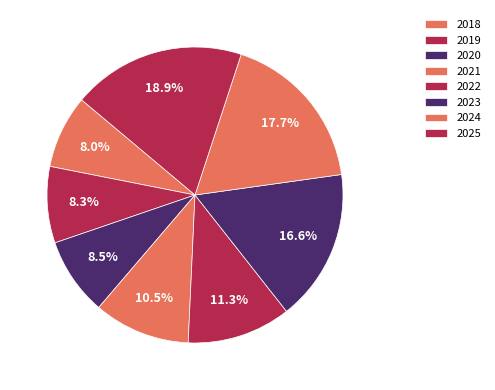

What is the ratio of the value at 2023 to the value at 2022?

1.5